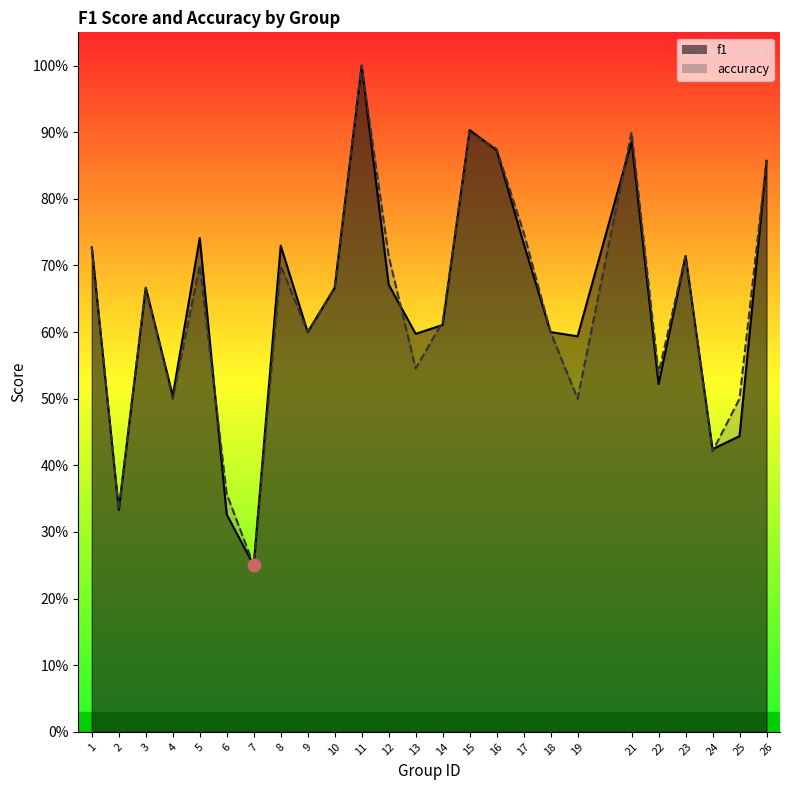

Is the value of f1 at 5 greater than the value of accuracy at 15?

No